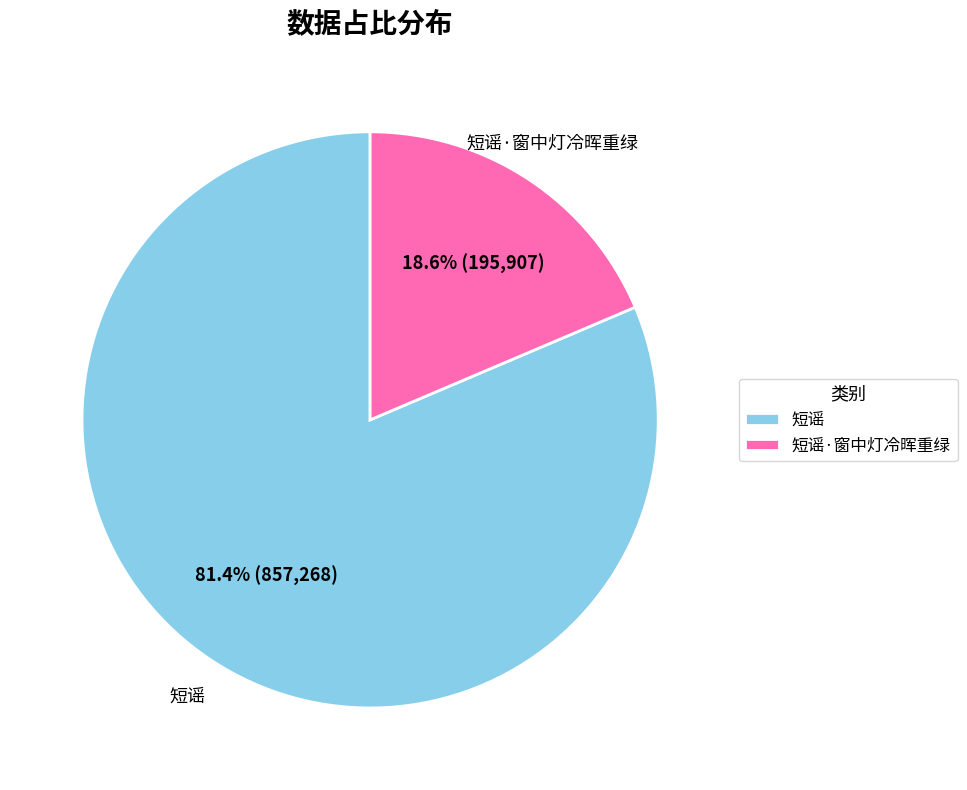

Rank the categories by value from highest to lowest.

短谣, 短谣·窗中灯冷晖重绿